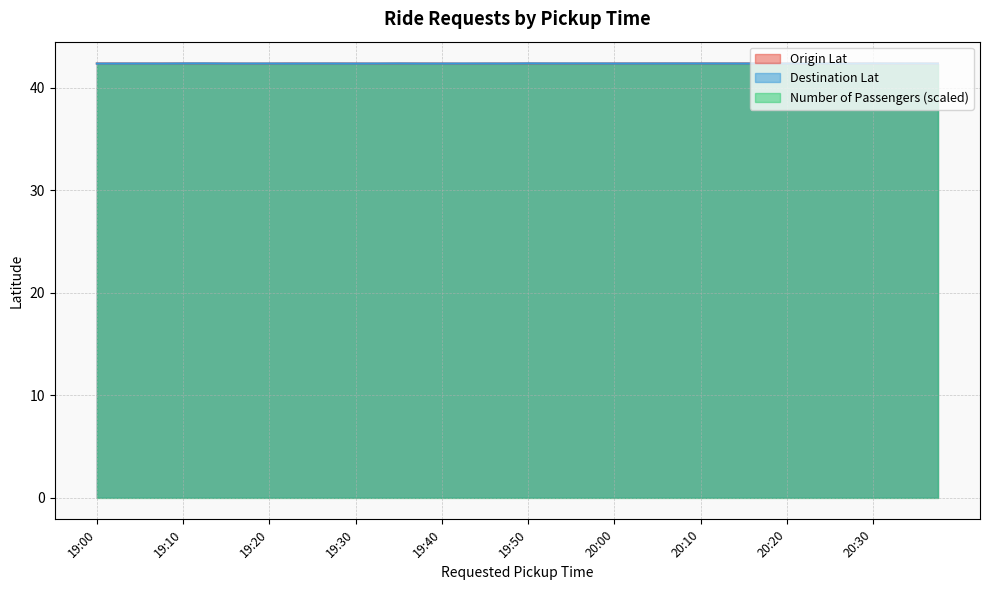

How many interior local valleys does the Origin Lat series have?

11